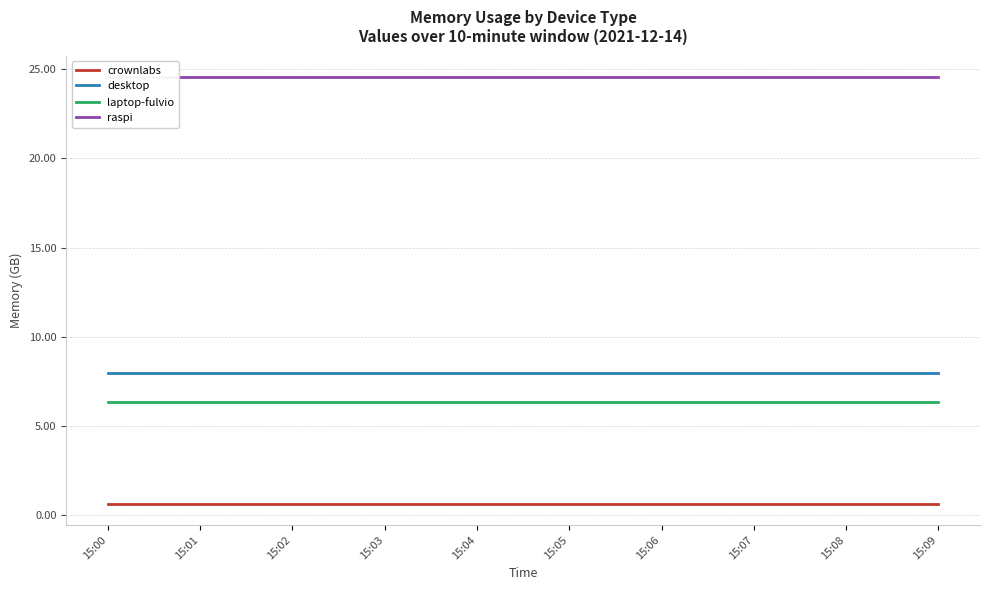

At which label does laptop-fulvio reach its peak?

15:00